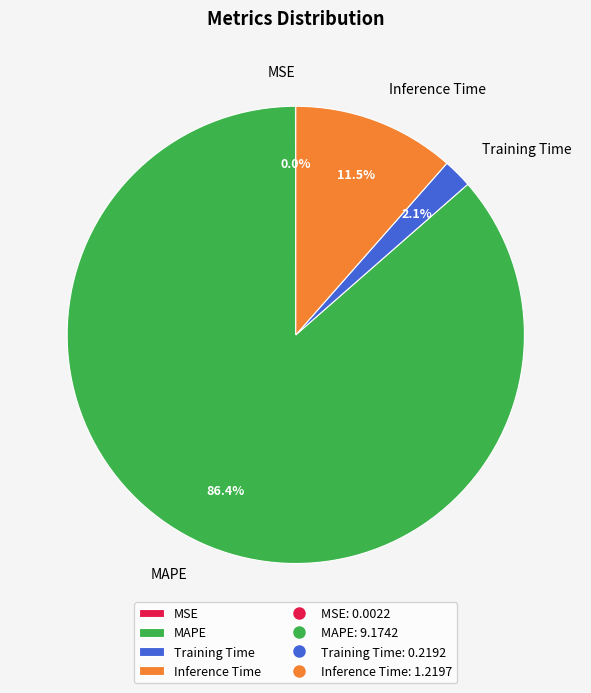

Is it true that Inference Time is 1% of the pie?

False